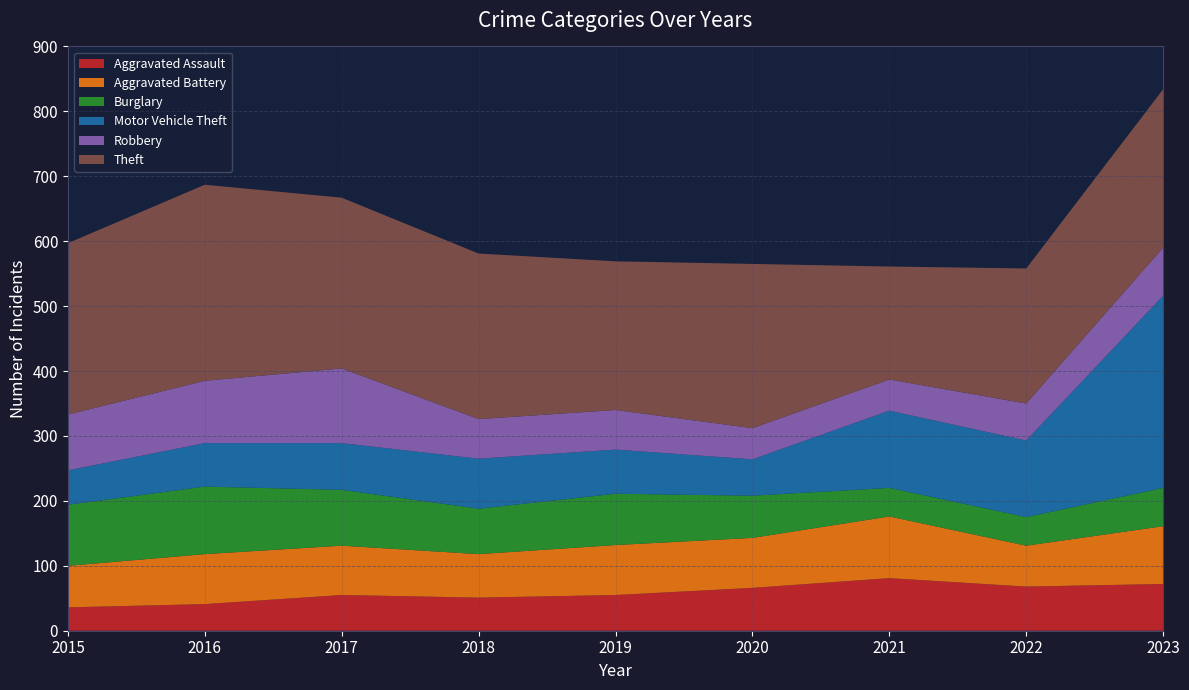

Reading right to left, transcribe all the data shown in this chart.

Aggravated Assault: 72	68	81	66	55	51	55	41	36
Aggravated Battery: 89	63	95	77	77	67	76	77	64
Burglary: 59	44	44	65	79	70	86	104	94
Motor Vehicle Theft: 296	118	119	56	68	77	72	67	53
Robbery: 74	57	48	48	61	61	115	96	86
Theft: 244	208	174	253	229	255	263	302	264